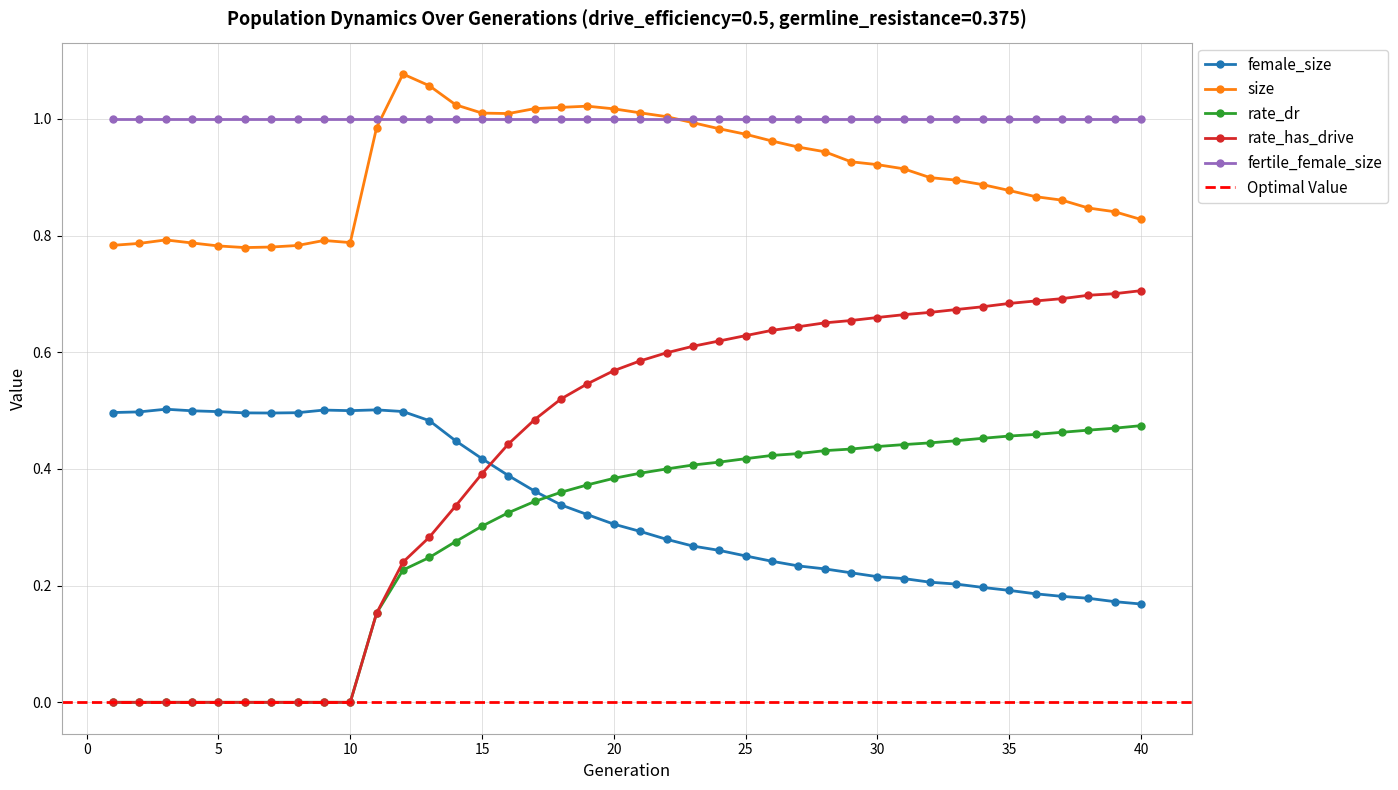

Which category has the highest value across all series?

12